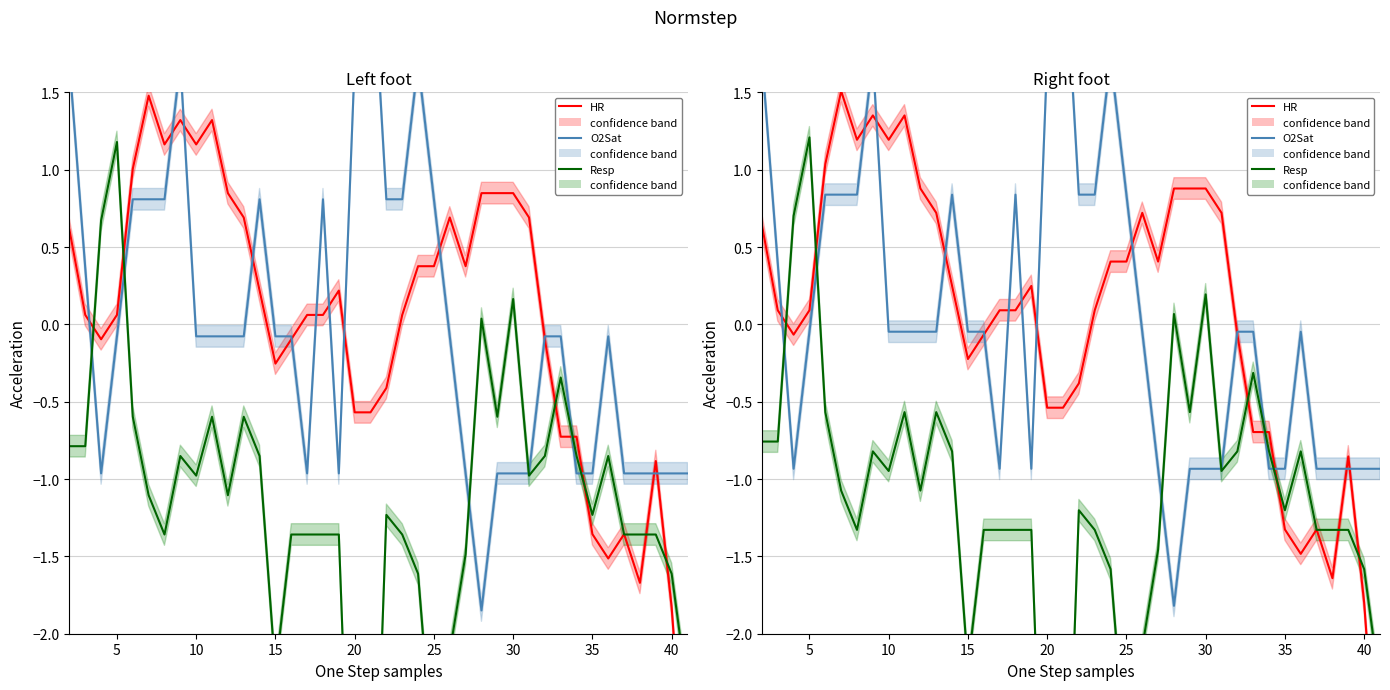

How many intersections are there between HR and O2Sat?

14